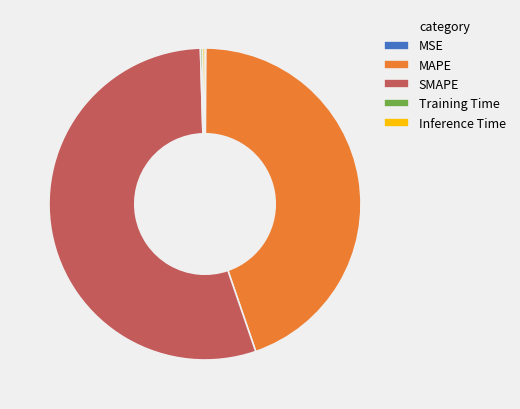

The MAPE slice represents 45% of the pie. True or false?

True